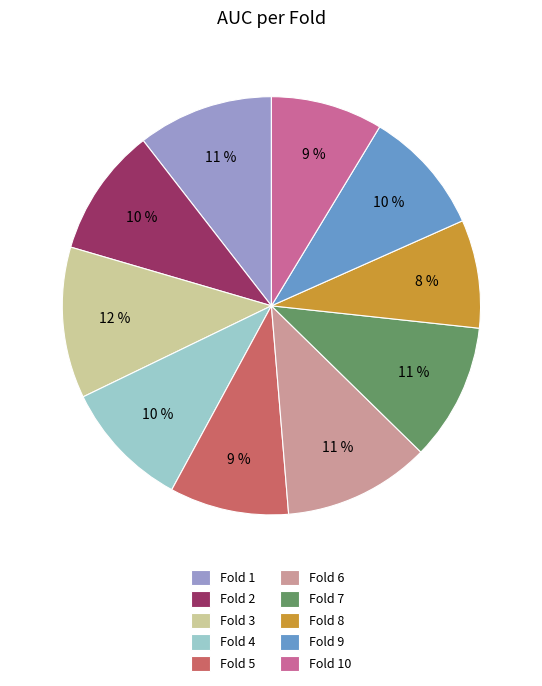

Which has a higher value, Fold 6 or Fold 4?

Fold 6